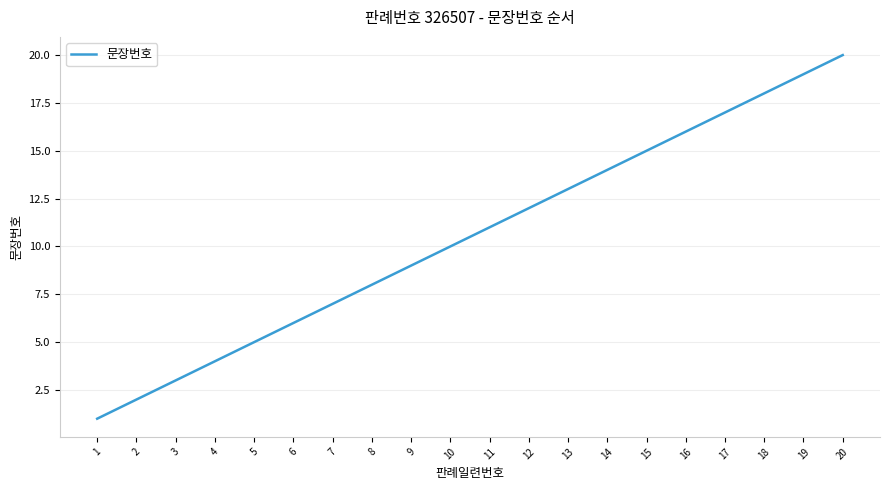

What is the difference between the maximum and minimum values?

19